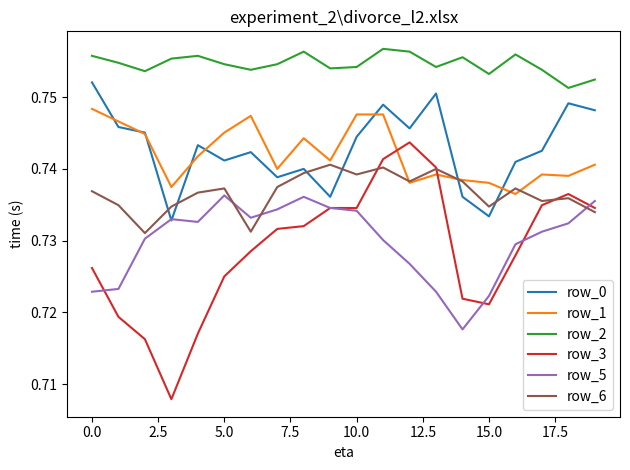

List the series in order of their peak value, highest first.

row_2, row_0, row_1, row_3, row_6, row_5